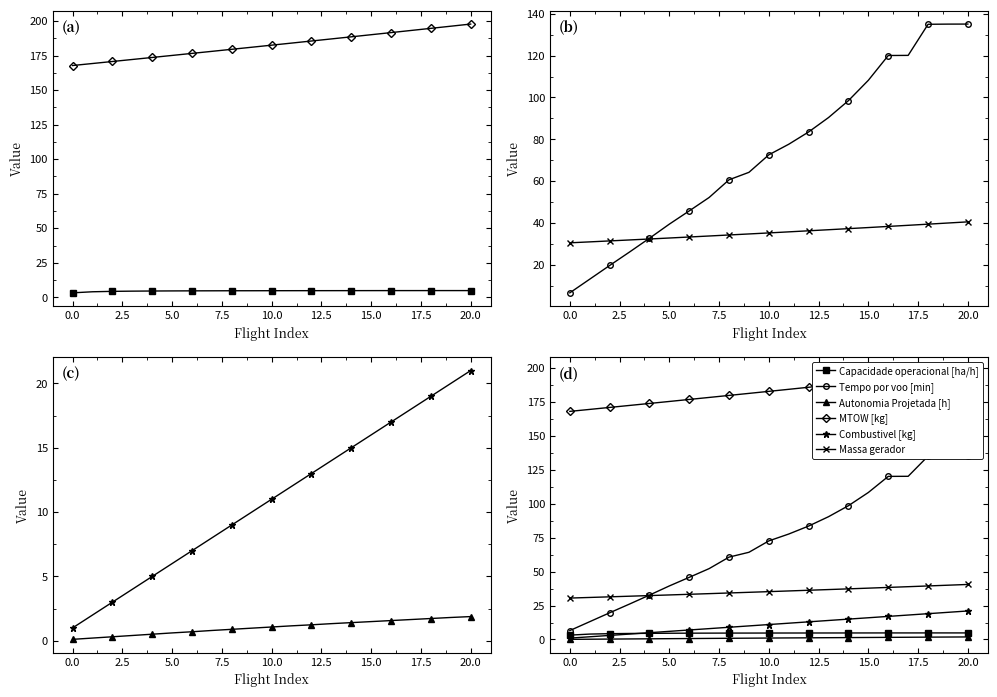

Between 18 and 13, which is larger?

18